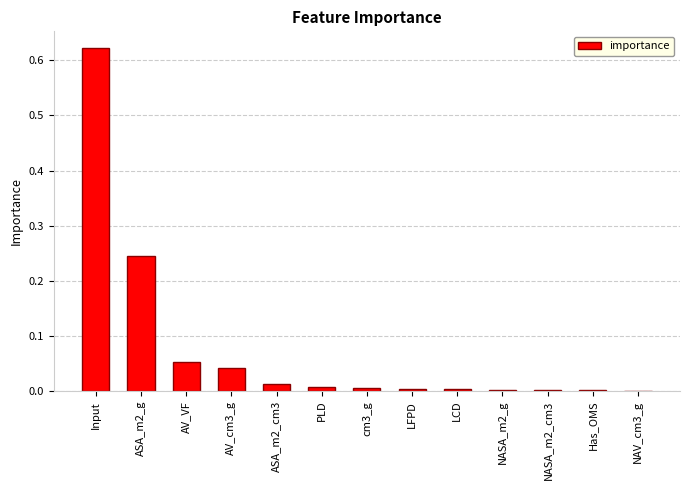

The chart shows a value of 0.0 at Has_OMS. True or false?

True